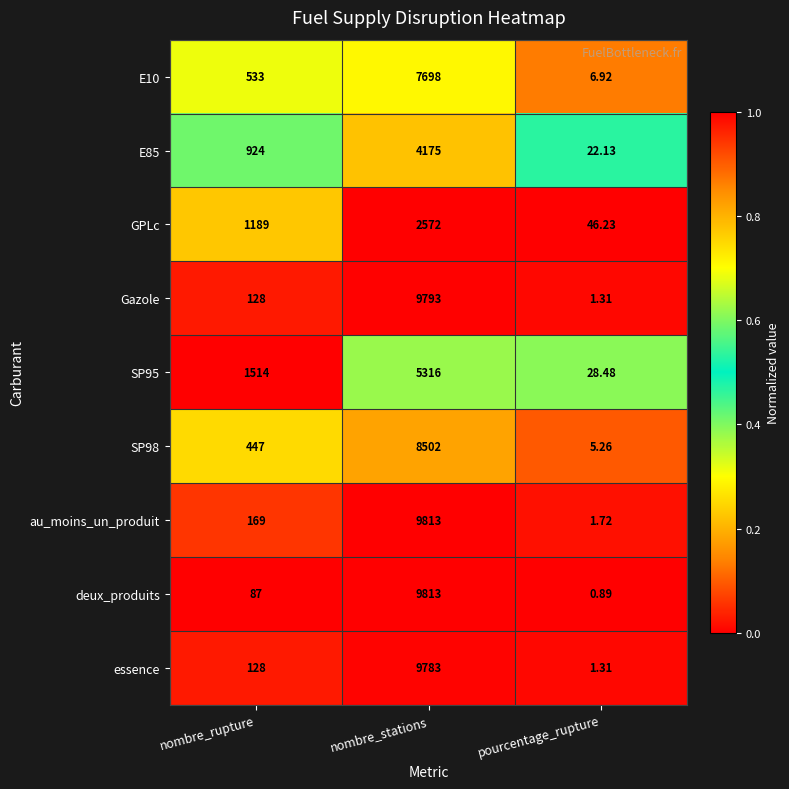

At which label is deux_produits closest to 4906?

nombre_rupture